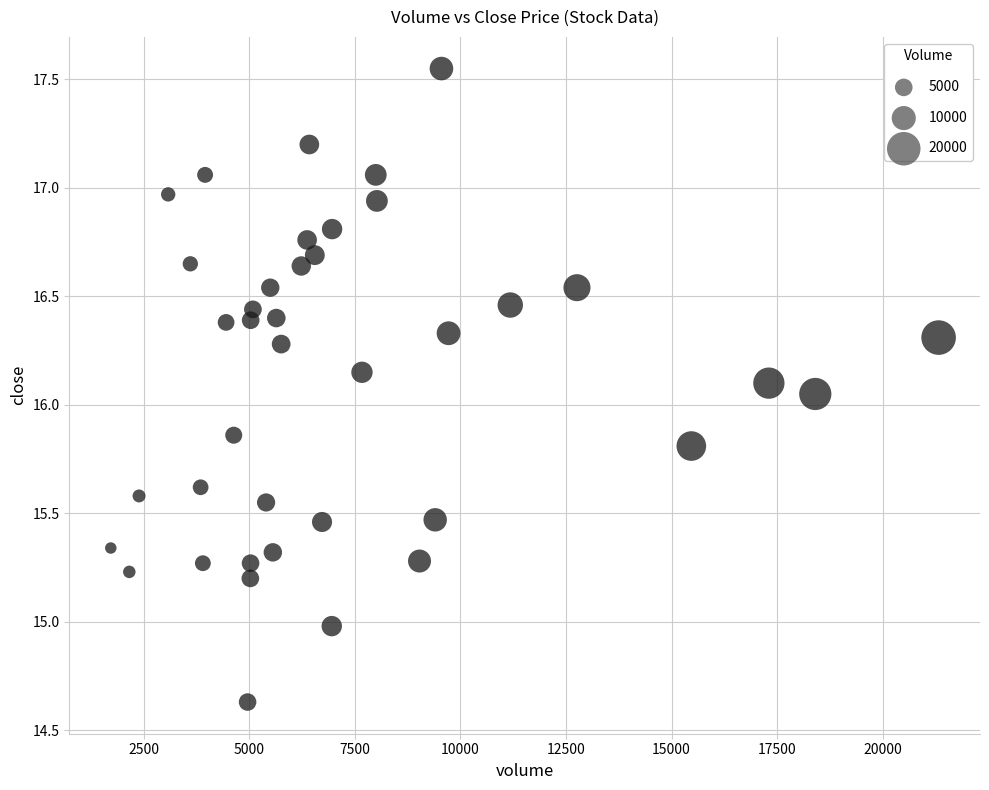

What is the range of Y values (max minus min)?

2.9